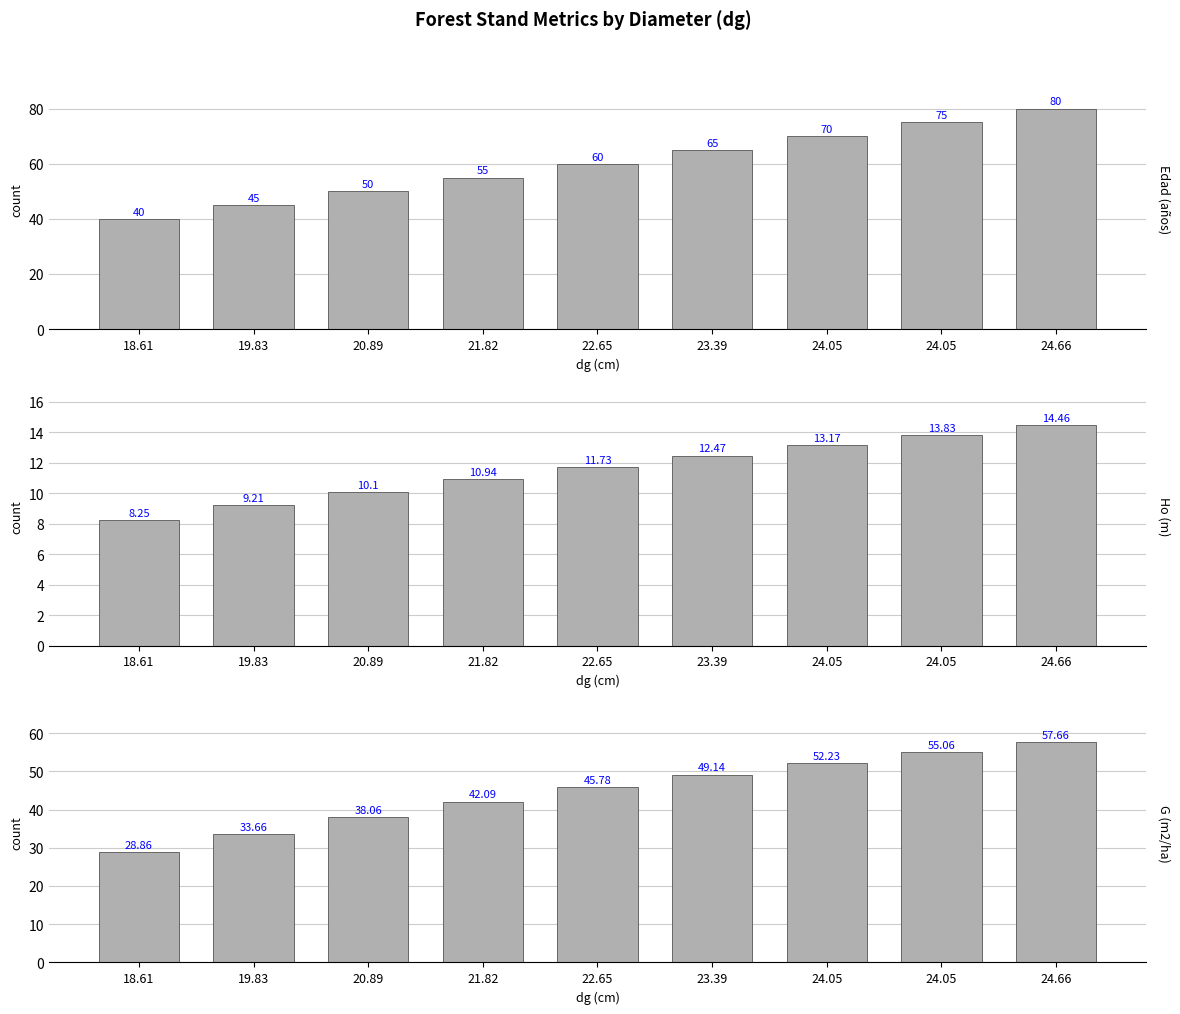

Which category has the lowest value across all series?

18.61